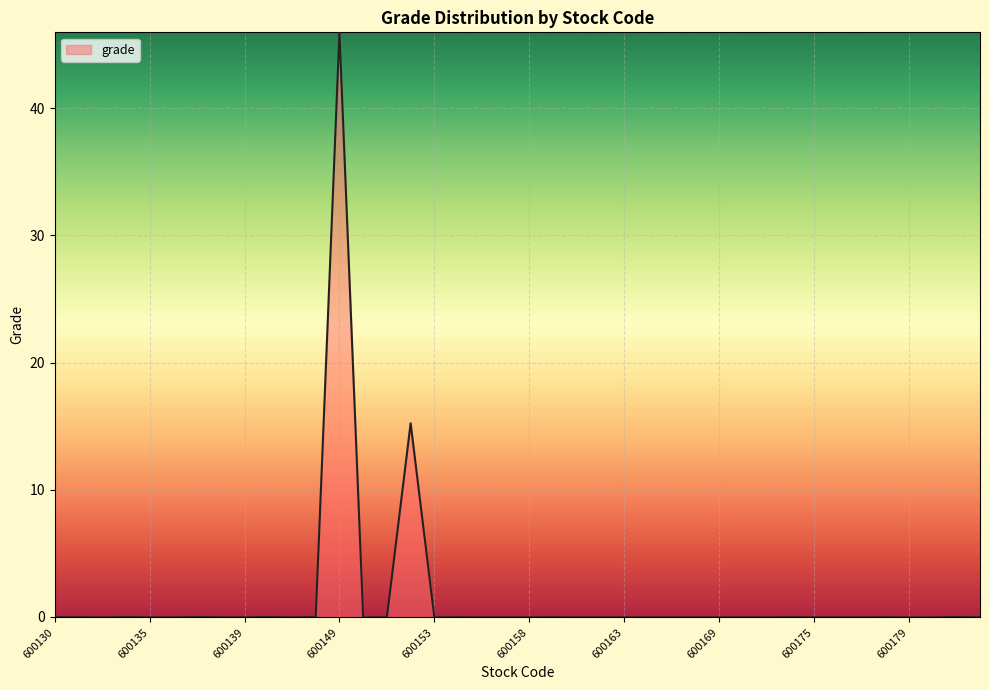

What is the greatest value displayed?

46.0